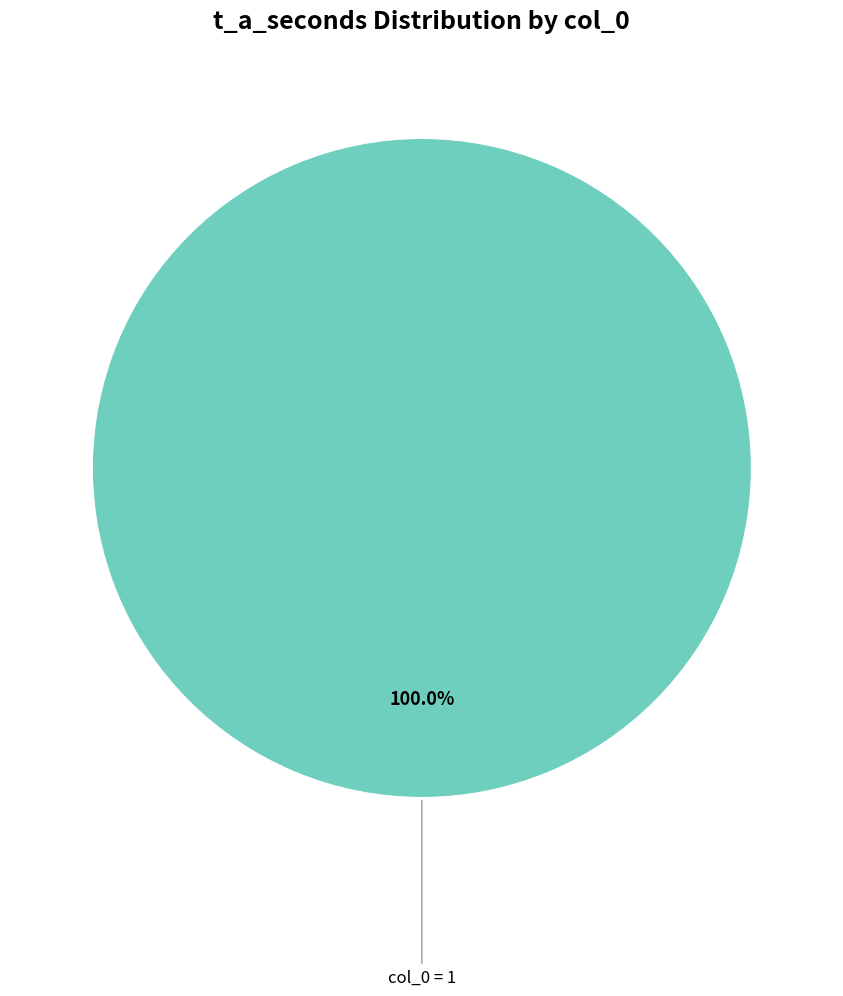

Is there a majority slice in this chart?

Yes